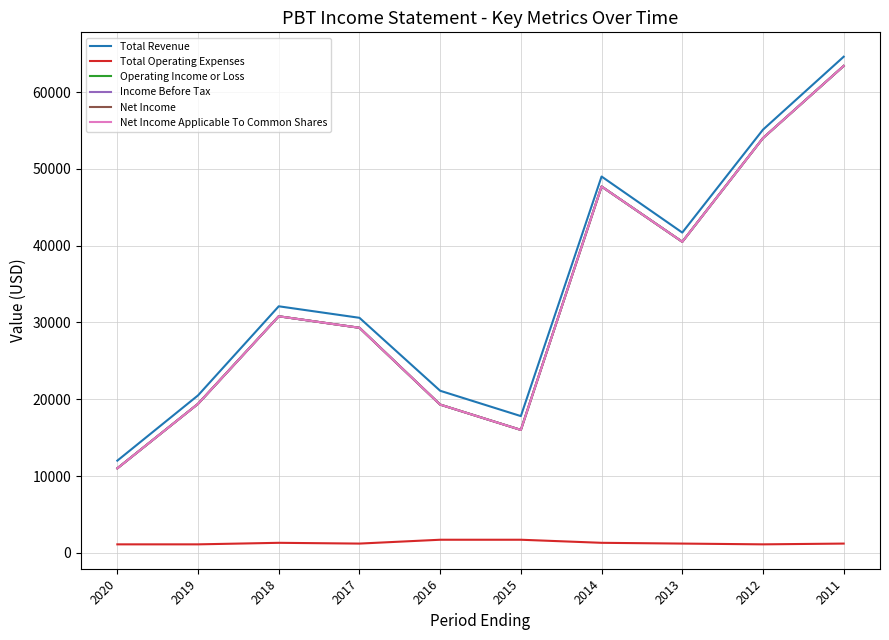

Between 2020 and 2012, which is larger?

2012